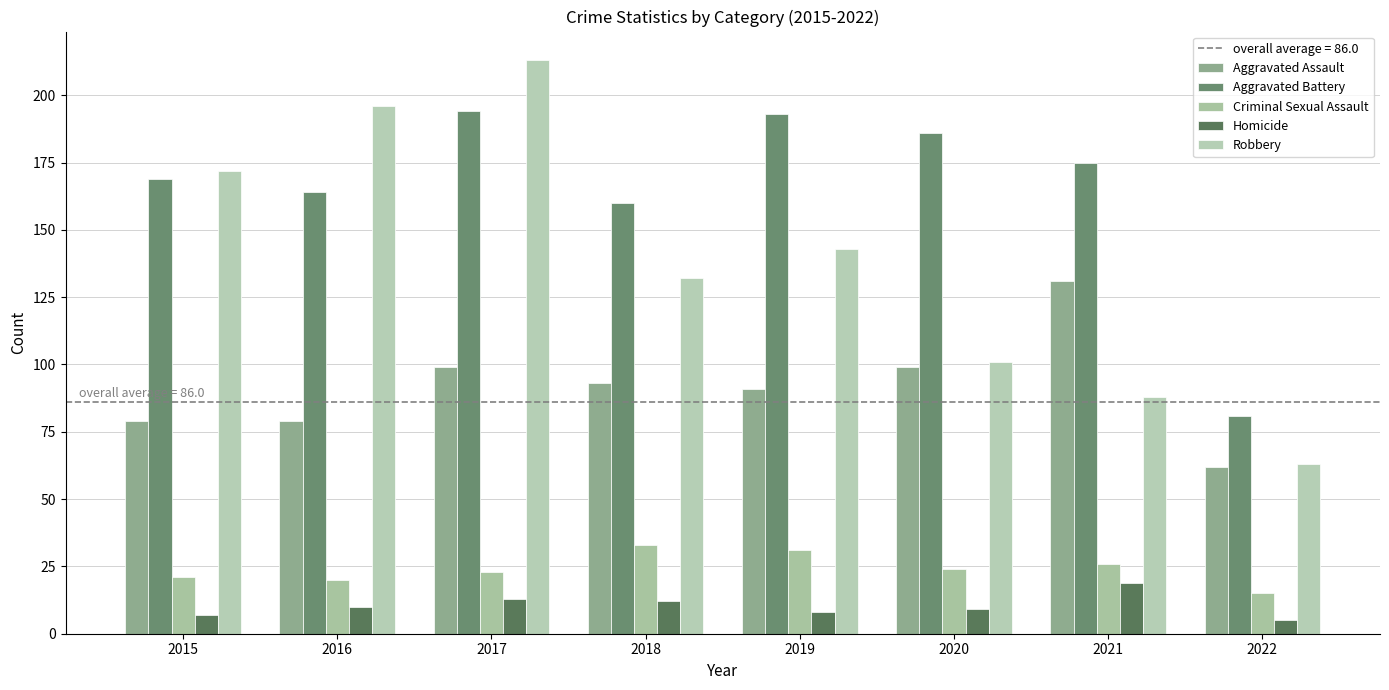

Between 2016 and 2019, which is larger?

2019